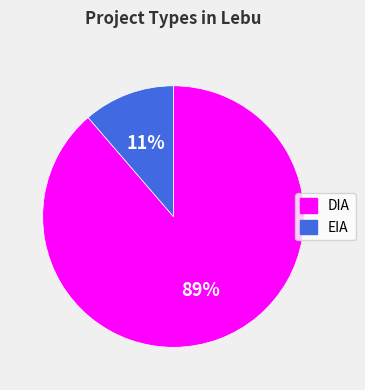

To the nearest percent, what is the combined percentage of EIA and DIA?

100%